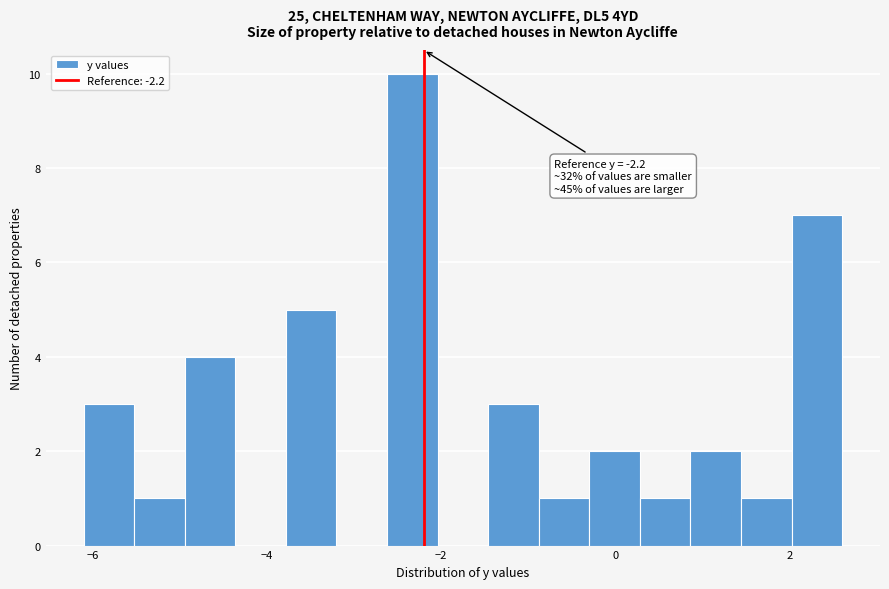

Around what value on the x-axis is the tallest bar? Give the approximate position of its centre, as read against the axis.

-2.4